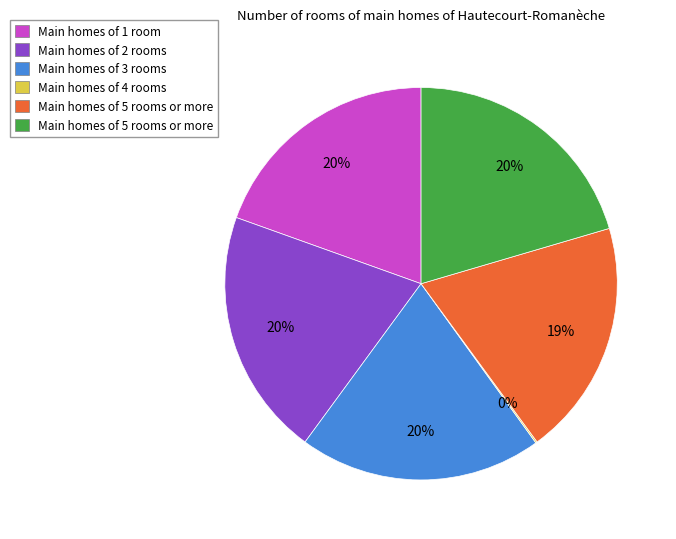

To the nearest percent, what is the difference between the largest and smallest slice percentages?

20%